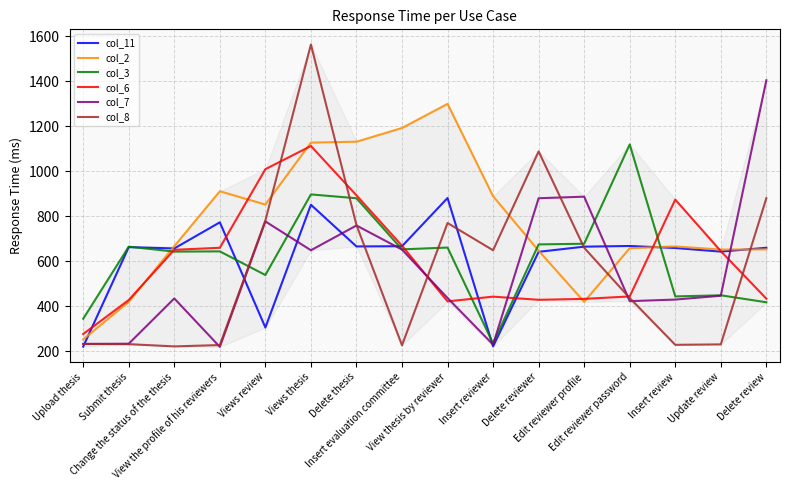

True or false: col_6 has a value of 118 at Upload thesis.

False